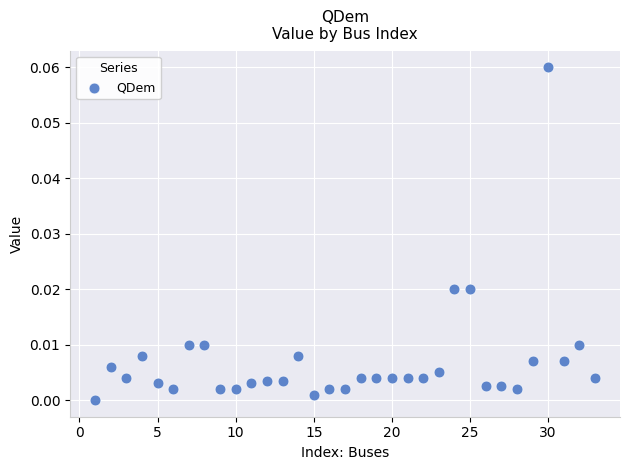

What is the range of X values (max minus min)?

32.0